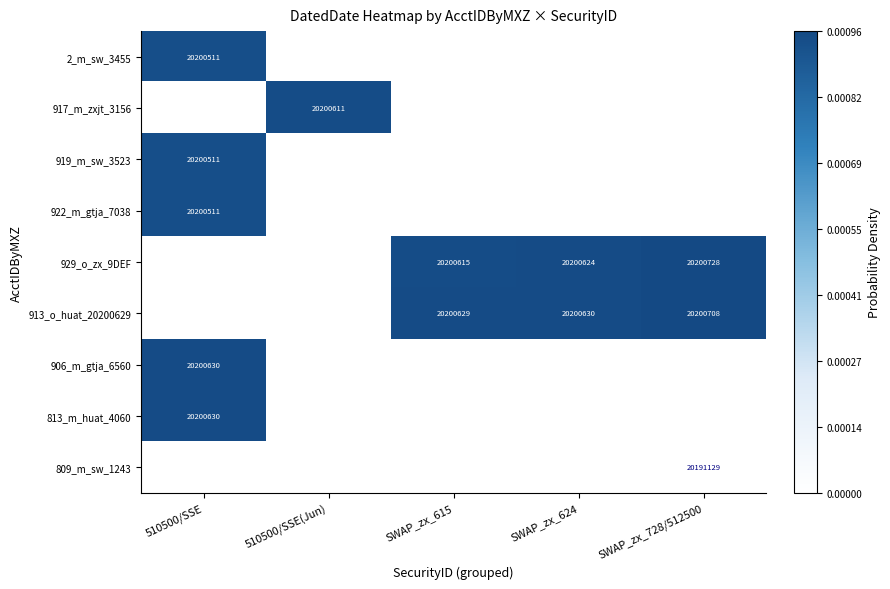

Count the number of categories in the chart.

5